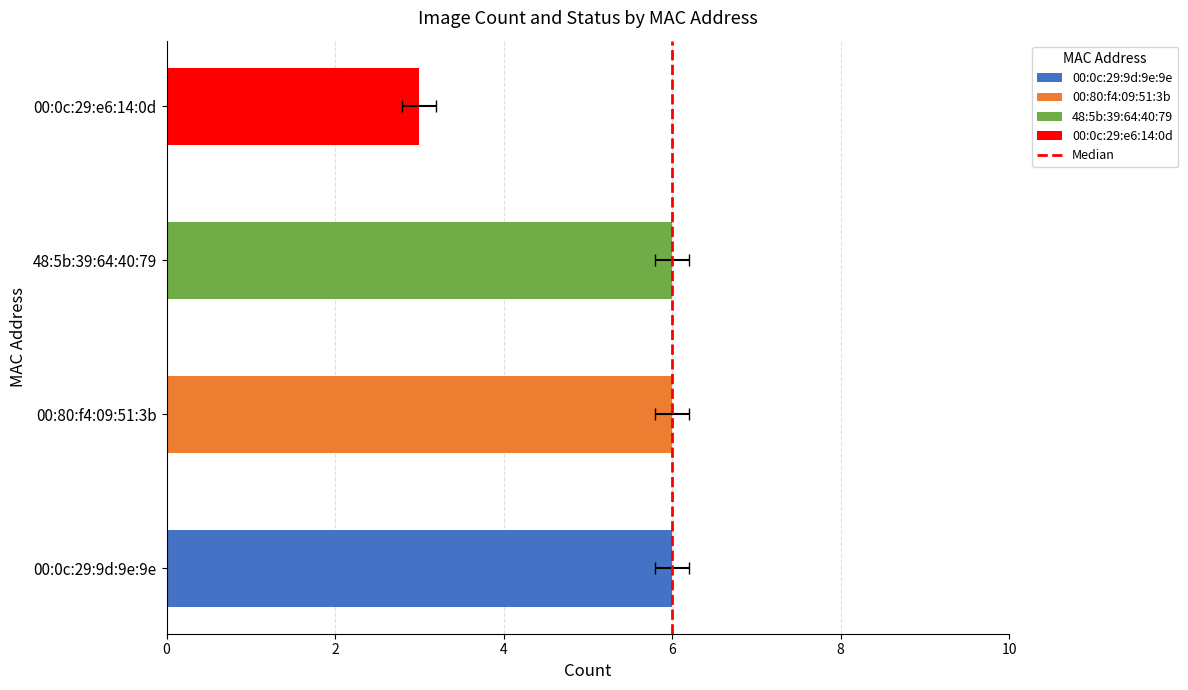

How many distinct data groups are displayed?

4